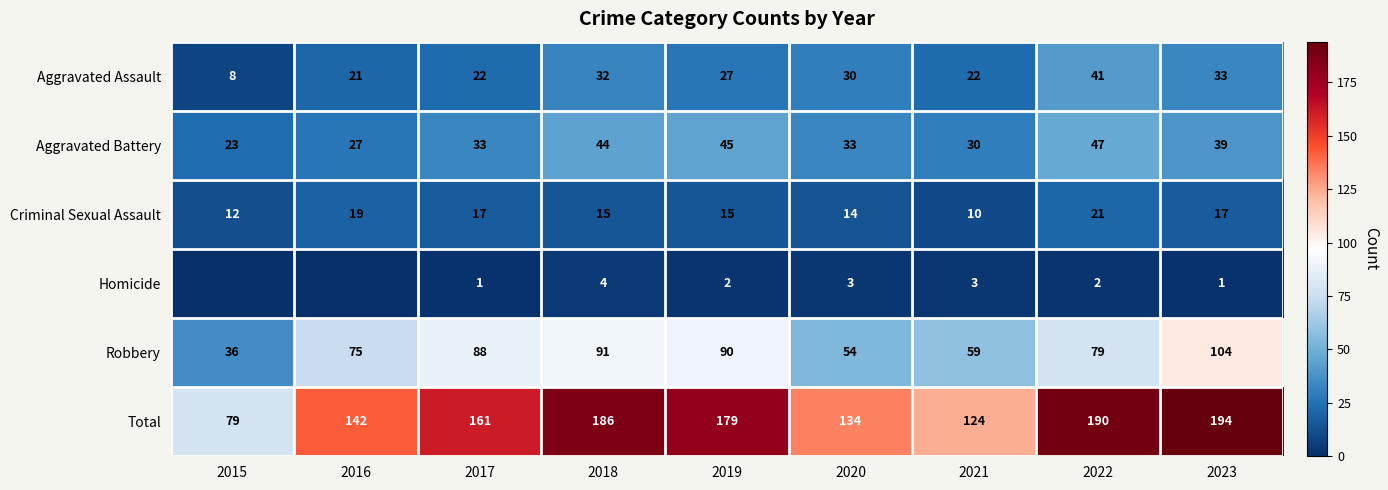

Which category has the lowest value in the Total series?

2015